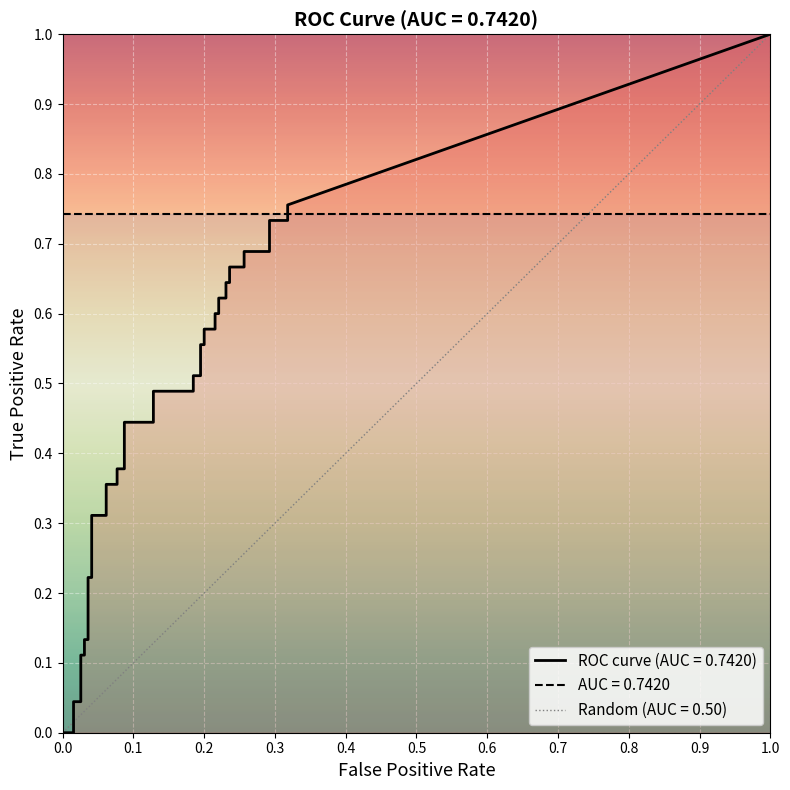

The tpr series shows 0.9 at 27. True or false?

False